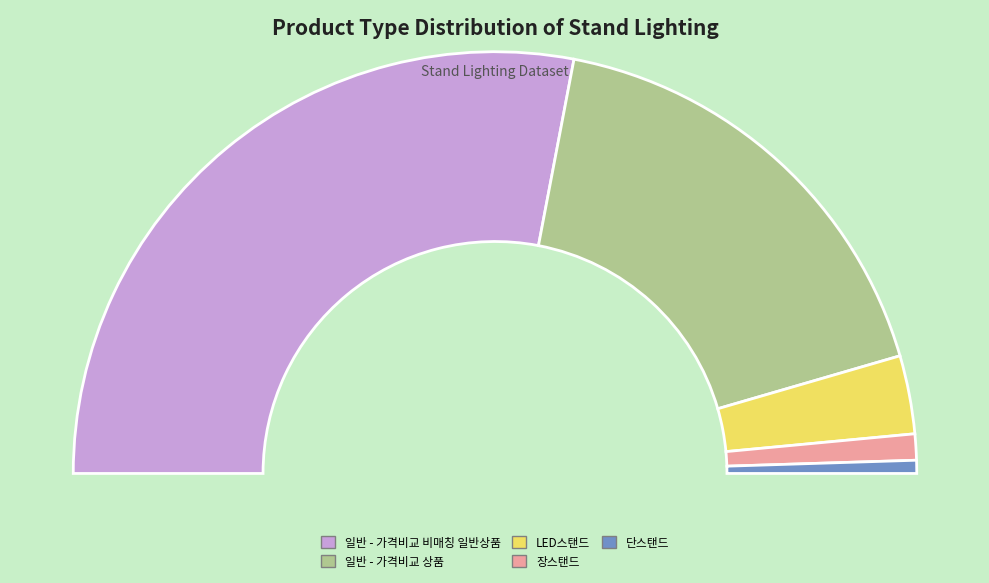

The 일반 - 가격비교 비매칭 일반상품 slice represents 42% of the pie. True or false?

False